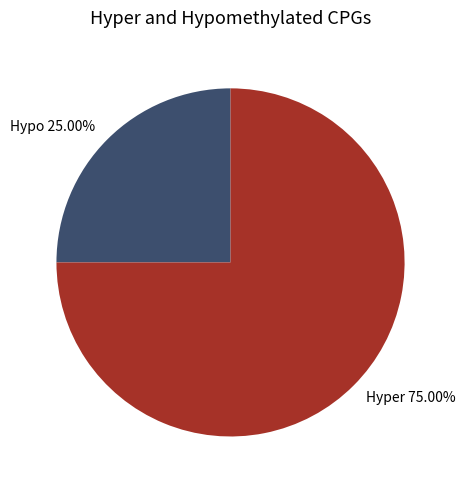

Between Hypo and Hyper, which is larger?

Hyper